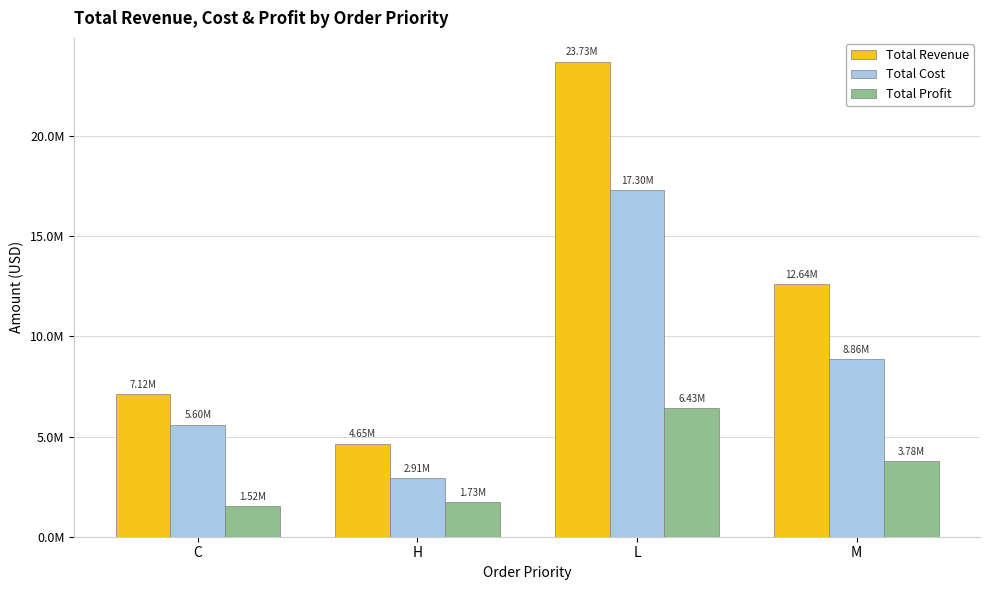

At which category is the sum across all series the highest?

L